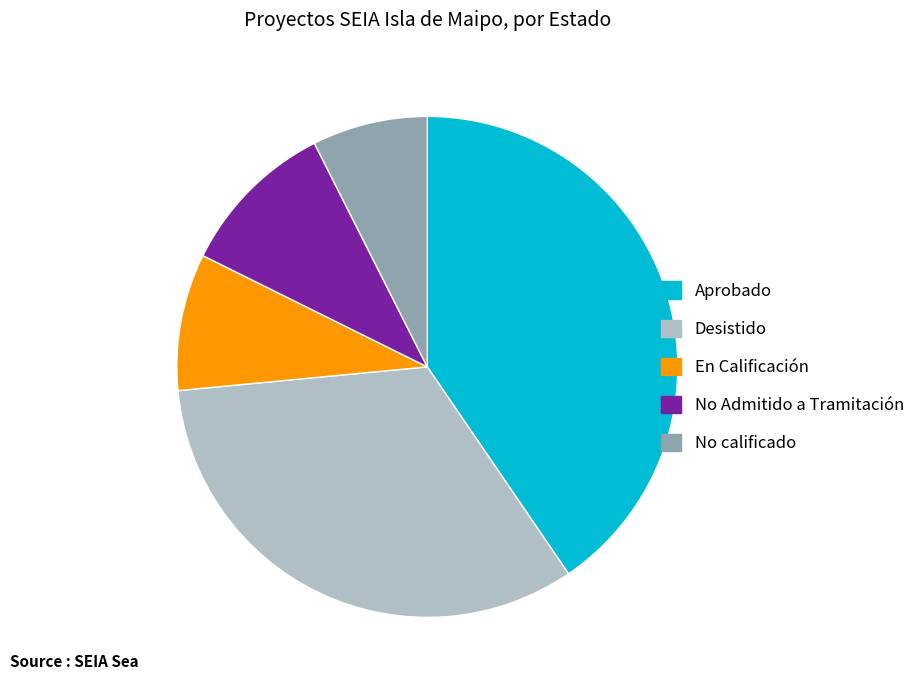

Combined, do No Admitido a Tramitación and Aprobado account for over 50%?

Yes